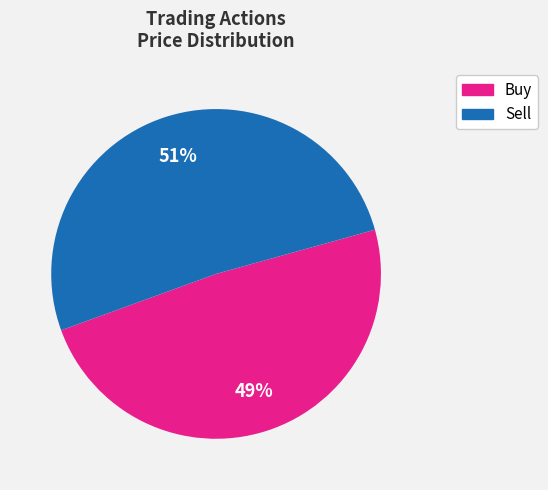

To the nearest percent, what is the difference between the largest and smallest slice percentages?

2%